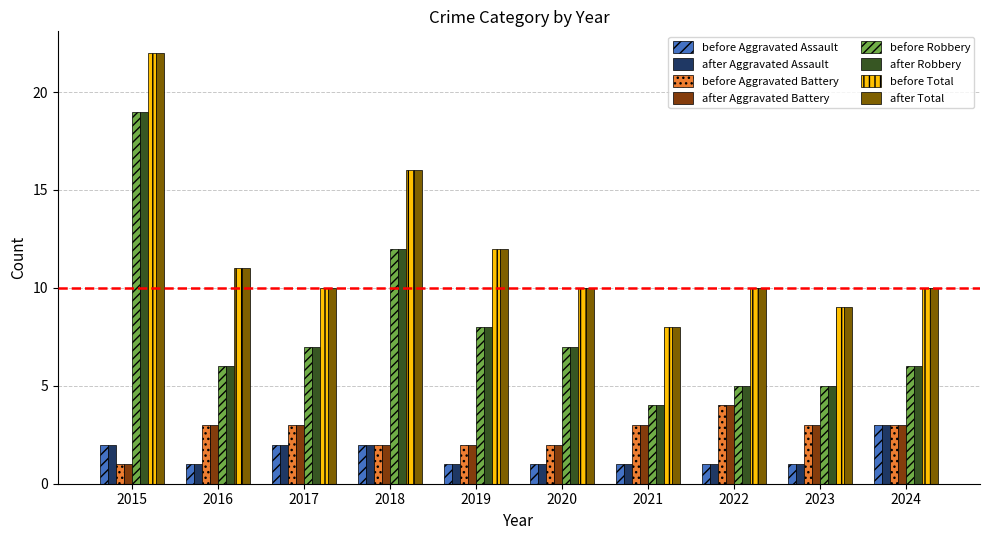

How many data points in after Robbery are less than 7?

5